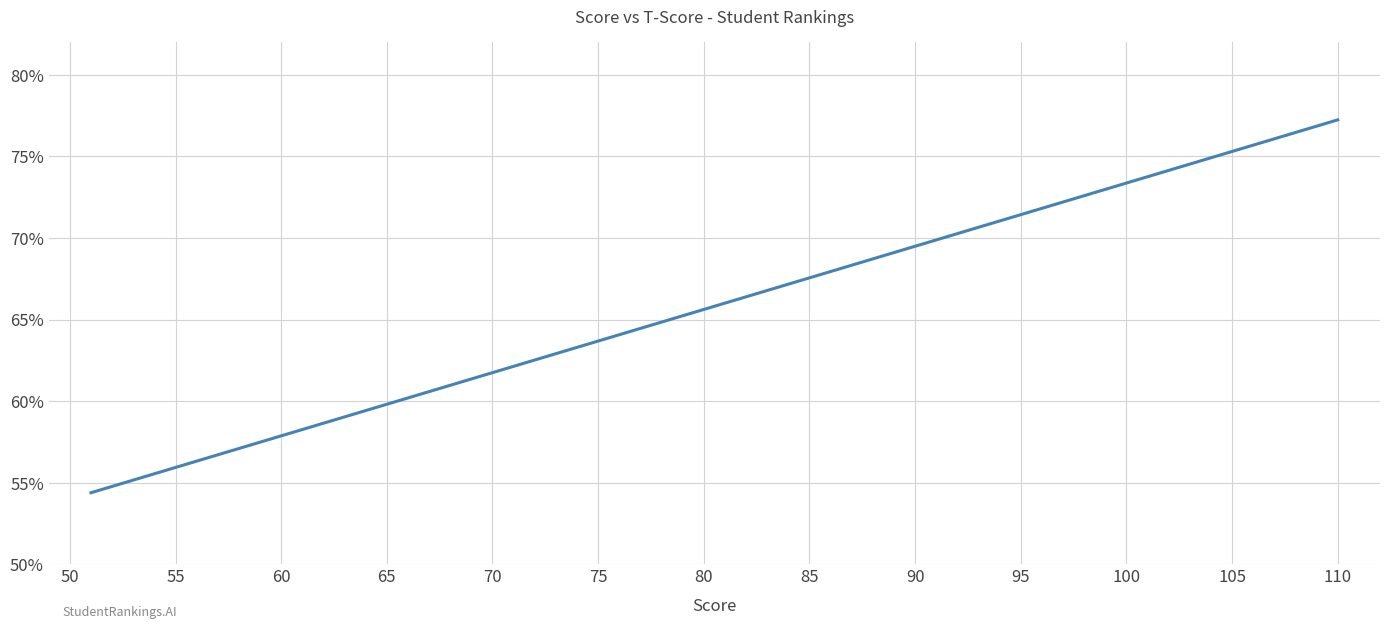

How many values are below 61?

19